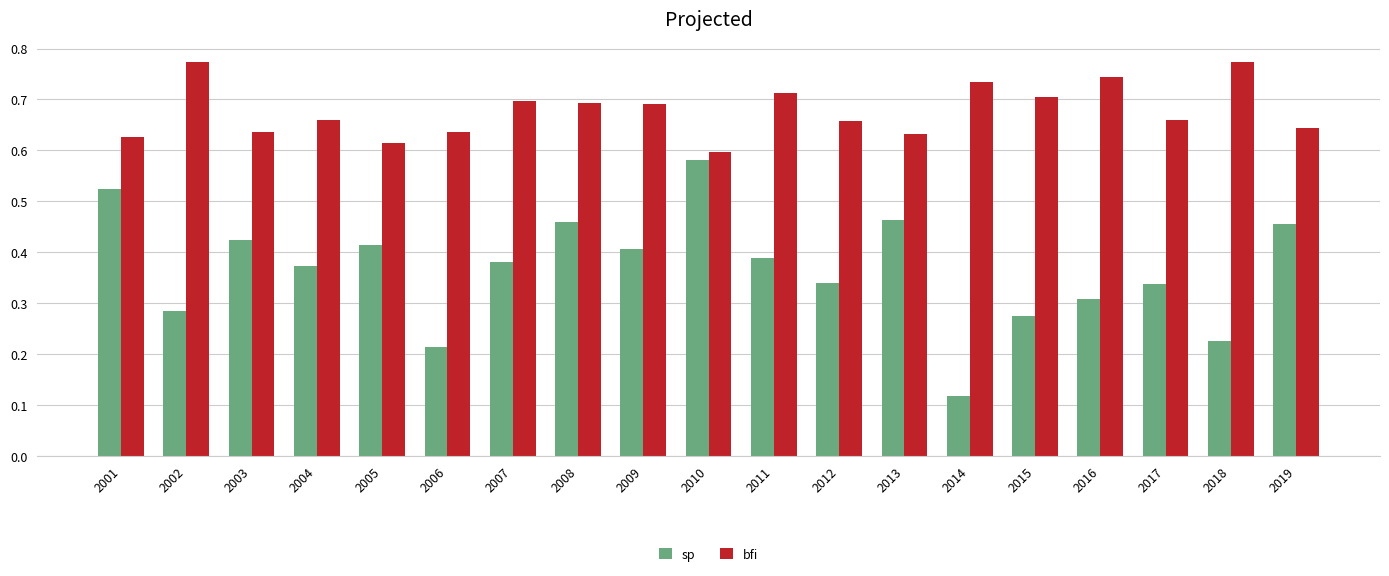

How many data points does each series have?

19